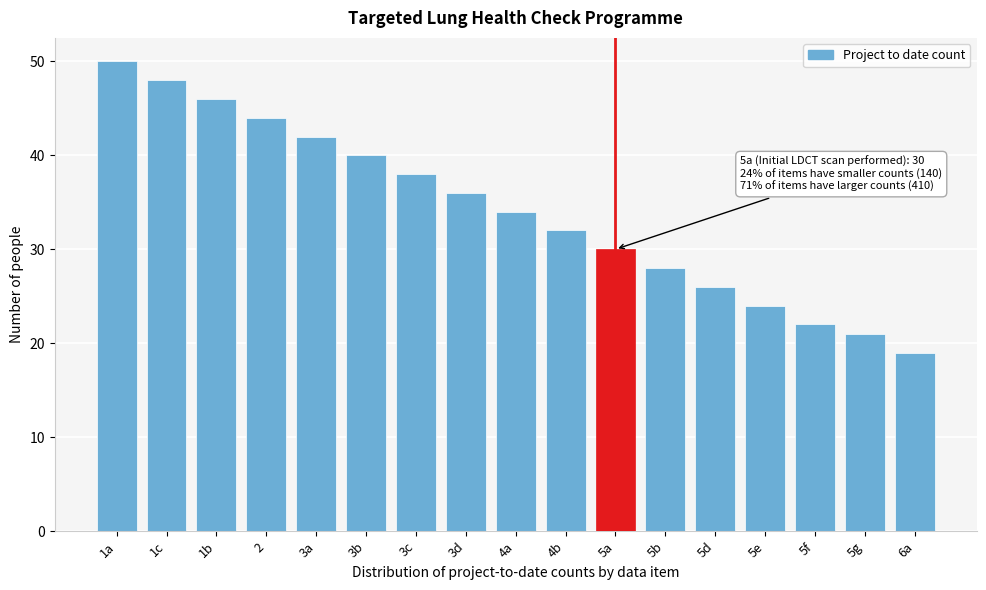

Reading right to left, transcribe all the data shown in this chart.

19	21	22	24	26	28	30	32	34	36	38	40	42	44	46	48	50